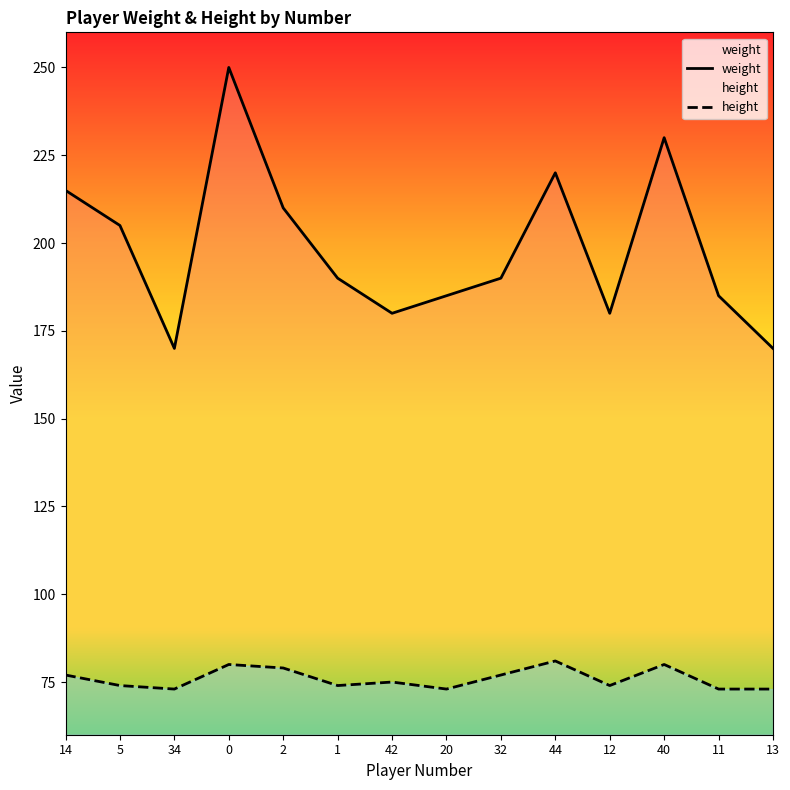

At how many categories does at least one series exceed 154?

14